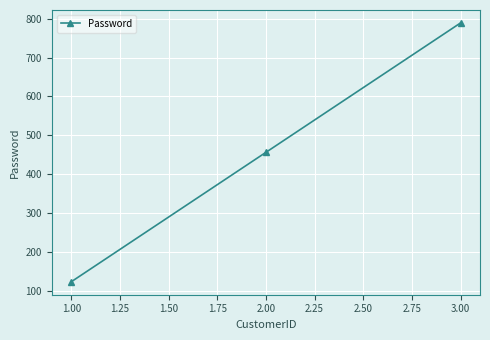

Reading right to left, list all the values displayed in this chart.

789	456	123